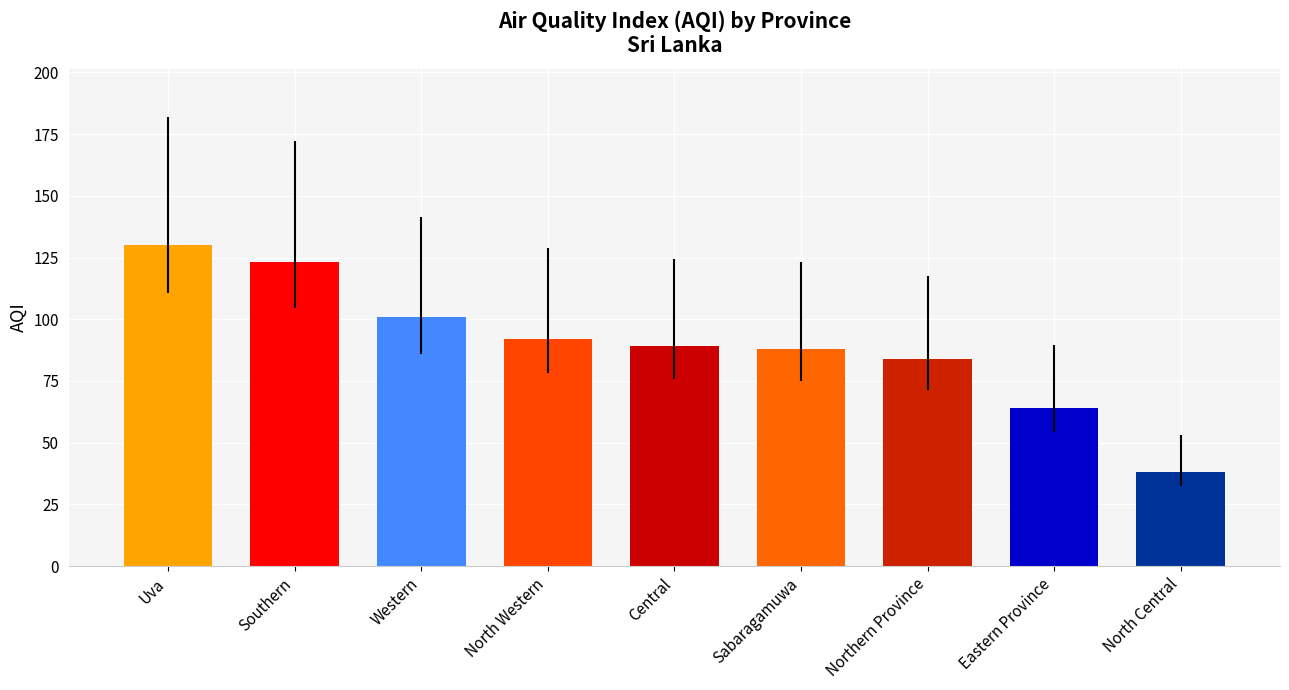

Where is the data nearest to the value 84?

Northern Province